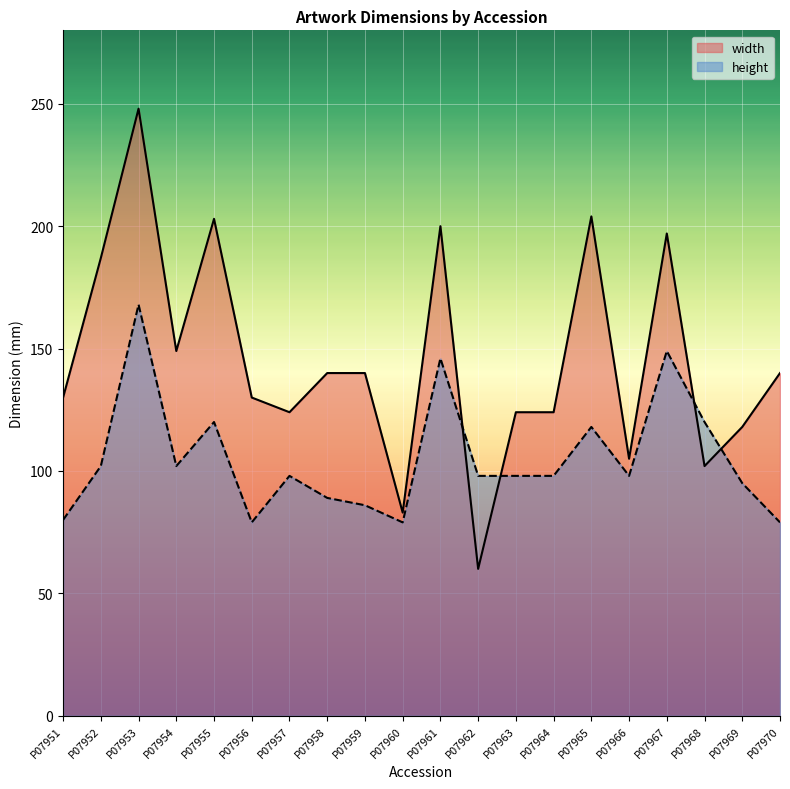

What is the difference between the height values at P07963 and P07953?

70